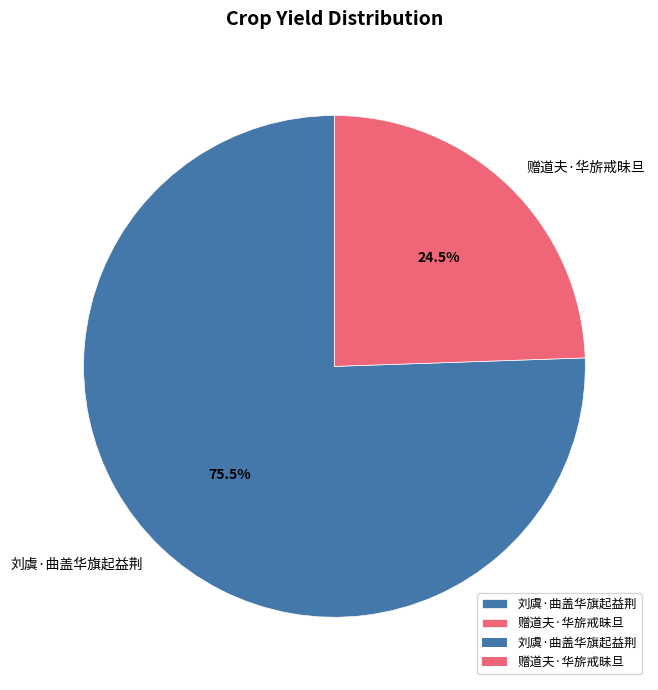

Do 刘虞·曲盖华旗起益荆 and 赠道夫·华旂戒昧旦 together represent more than half of the pie?

Yes